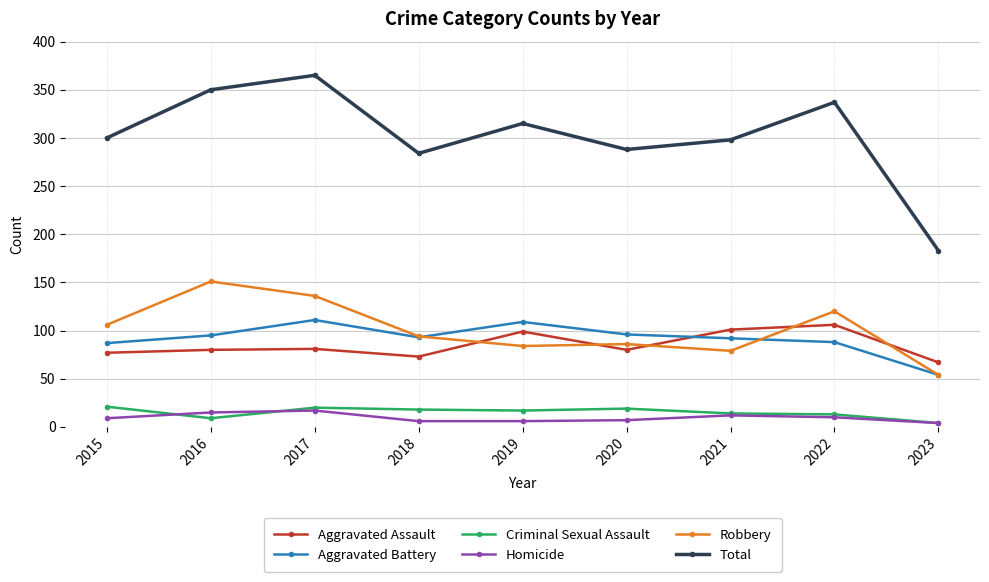

What is the minimum value shown in the chart?

4